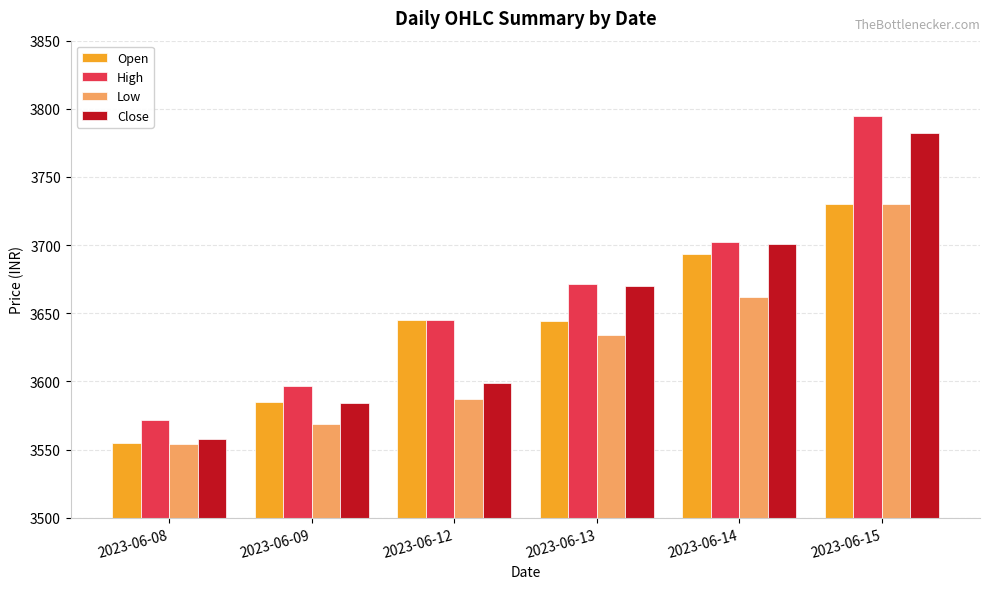

Are the bars horizontal?

No